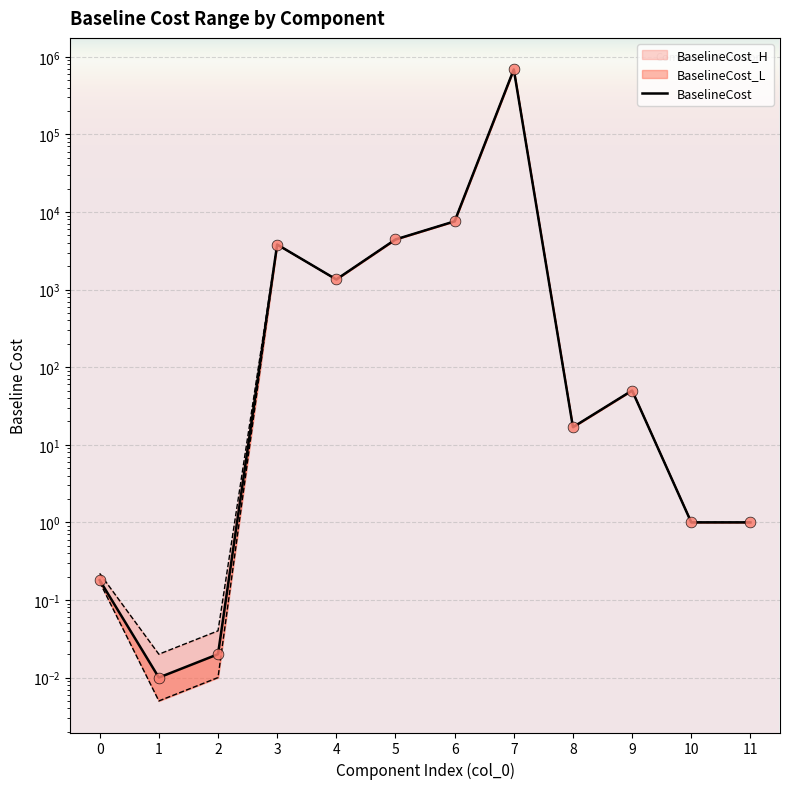

What is the ratio of the value at 5 to the value at 9?

88.5